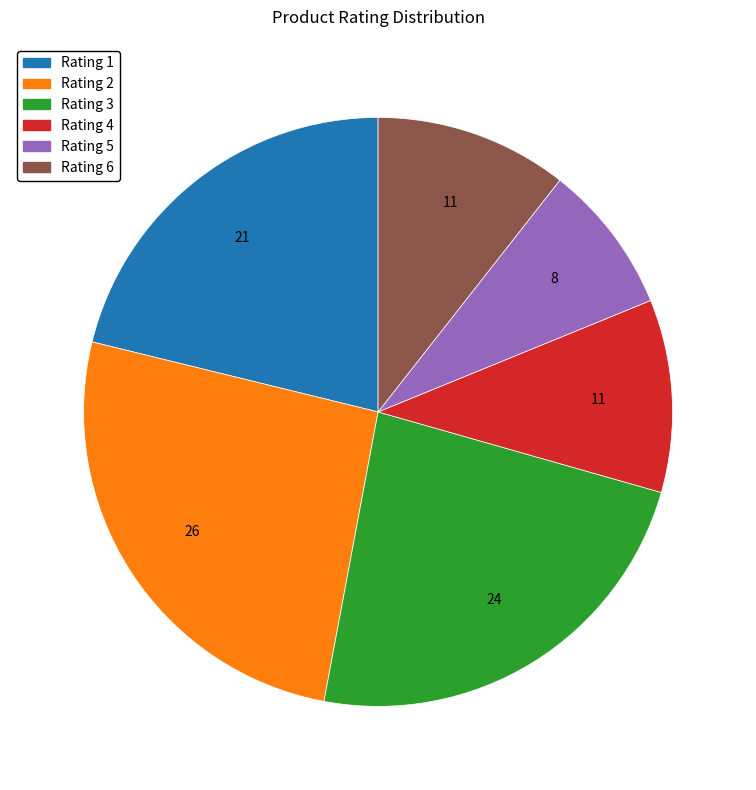

Approximately how many times larger is the value at Rating 4 compared to Rating 3?

0.5